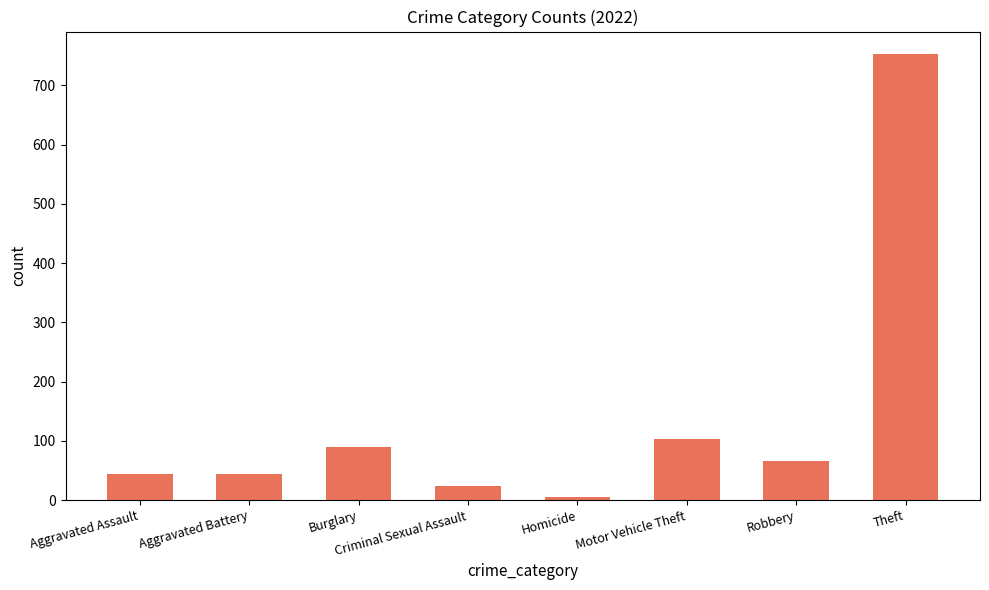

Which category has the lowest value across all series?

Homicide